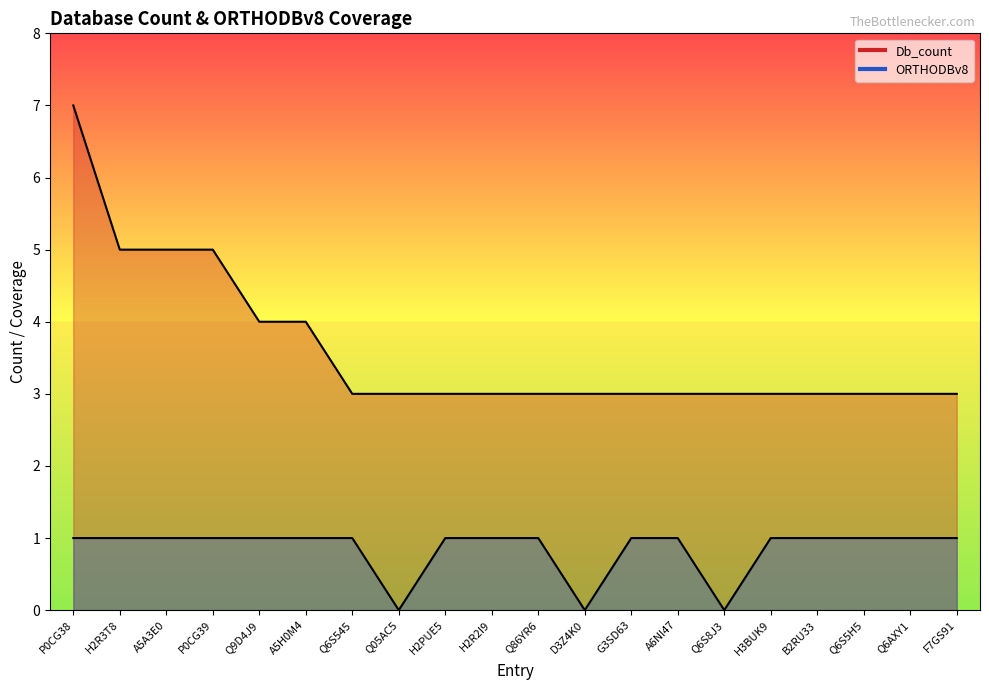

True or false: ORTHODBv8 and Db_count cross at least once.

False